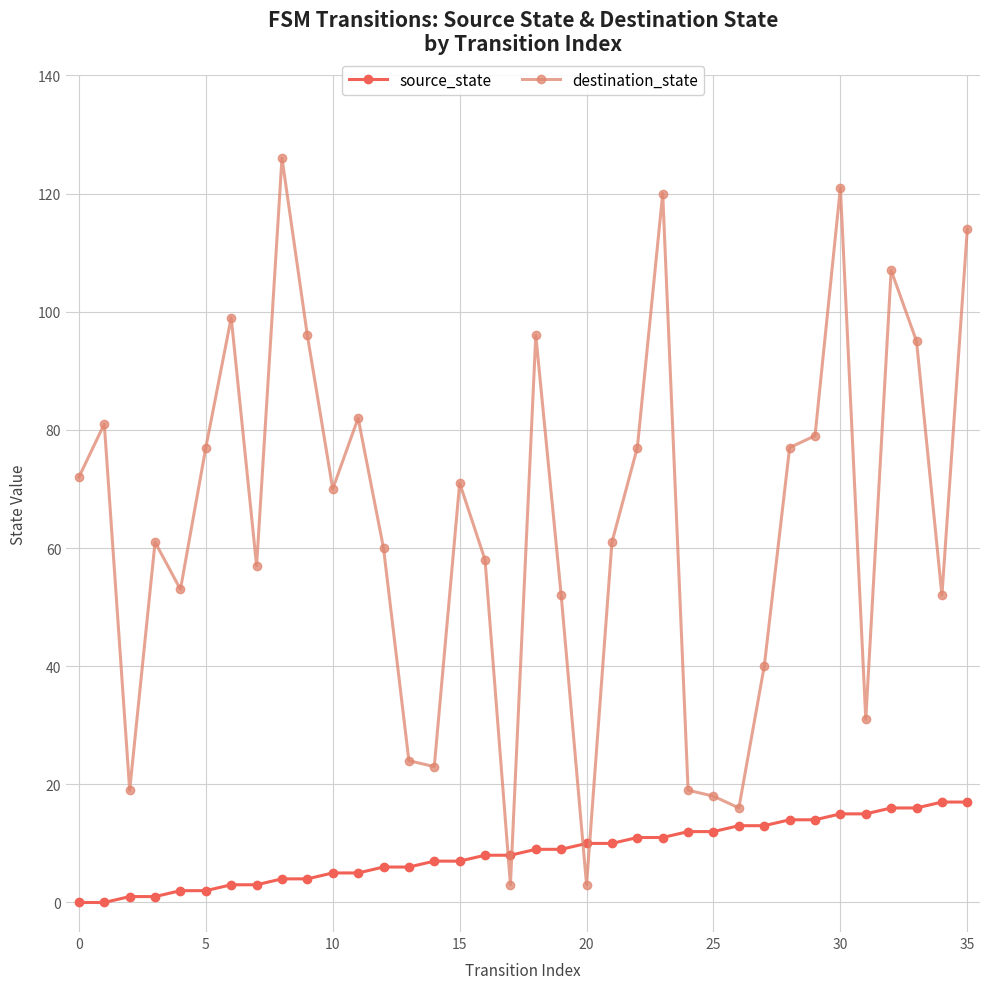

How many times do destination_state and source_state cross each other?

4